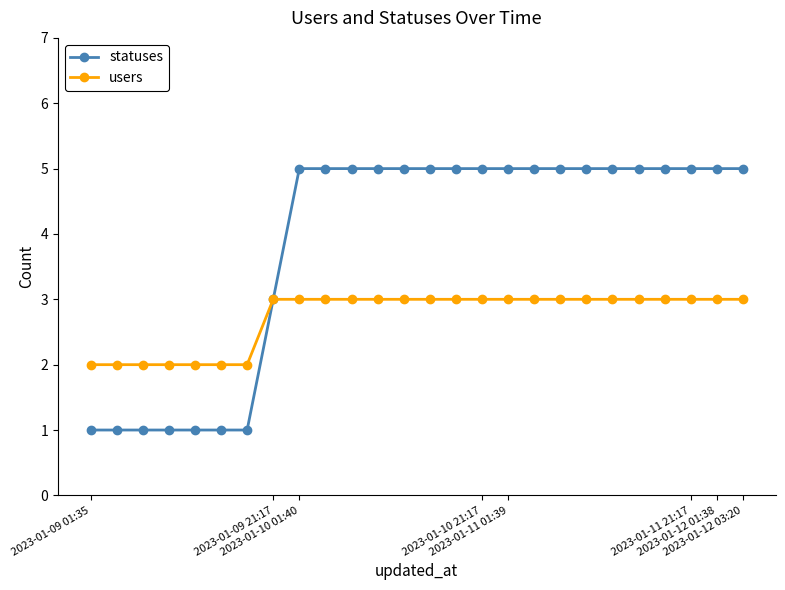

Which series has the widest spread of values?

statuses